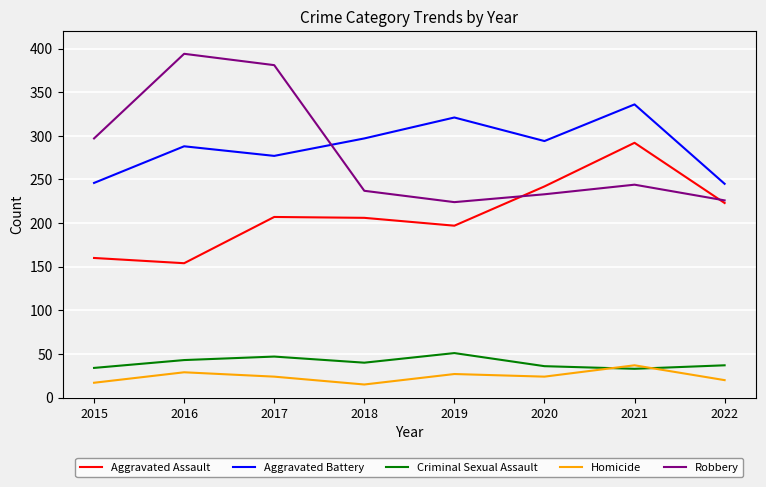

How many interior local peaks does the Aggravated Battery series have?

3